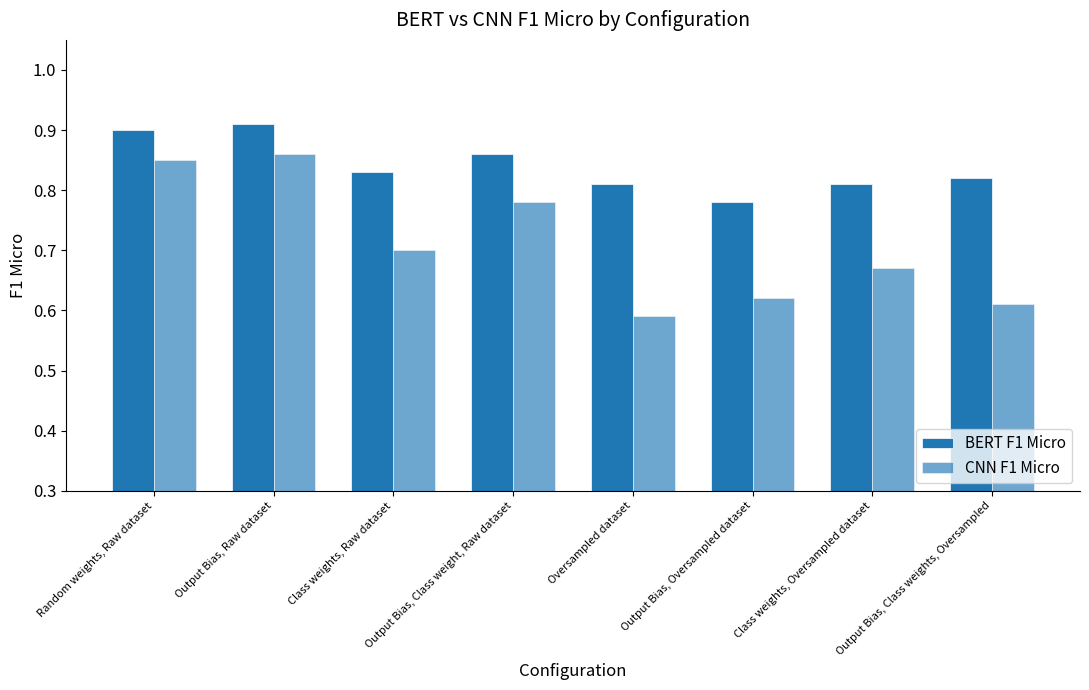

True or false: CNN F1 Micro has a value of 1.2 at Class weights, Oversampled dataset.

False